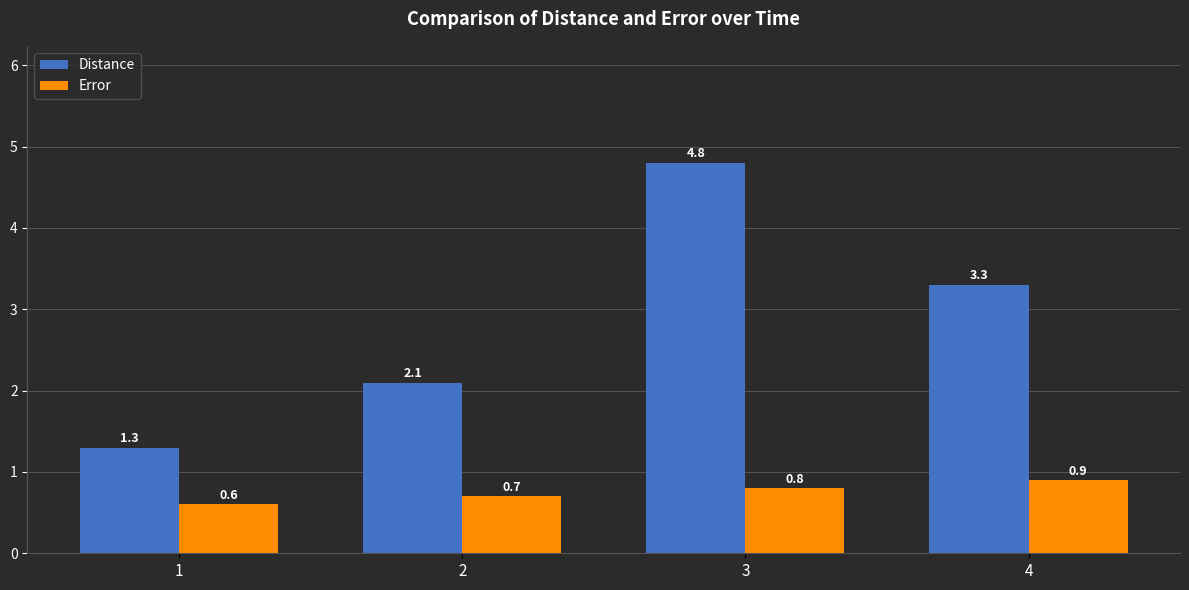

What is the difference between the maximum and second lowest values in the Error series?

0.2